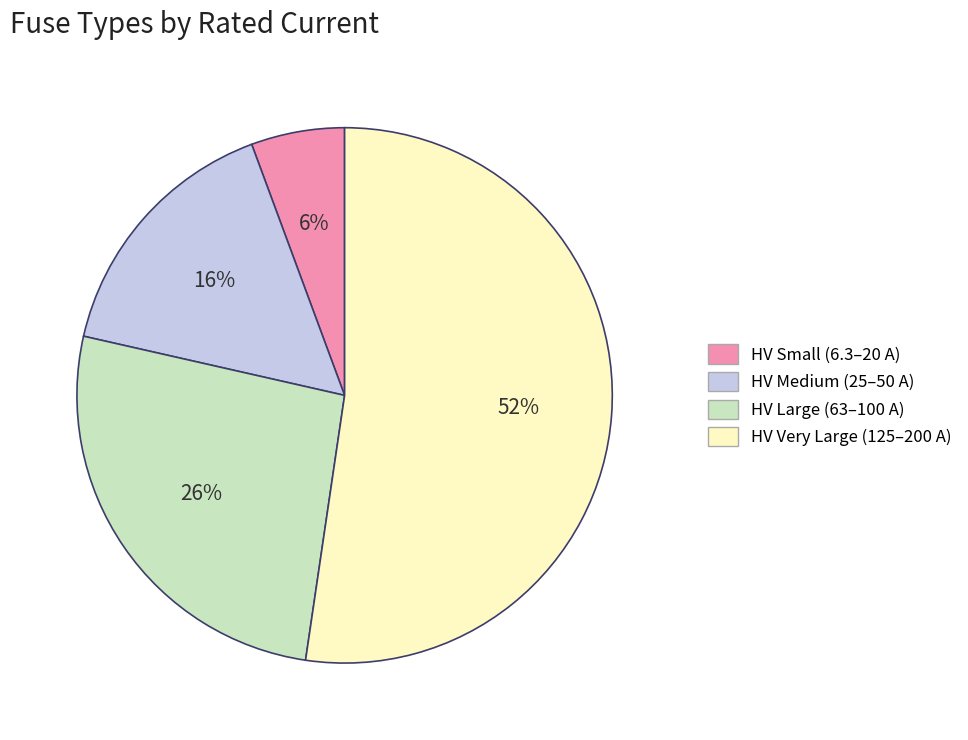

Is there any slice that represents more than half of the pie?

Yes